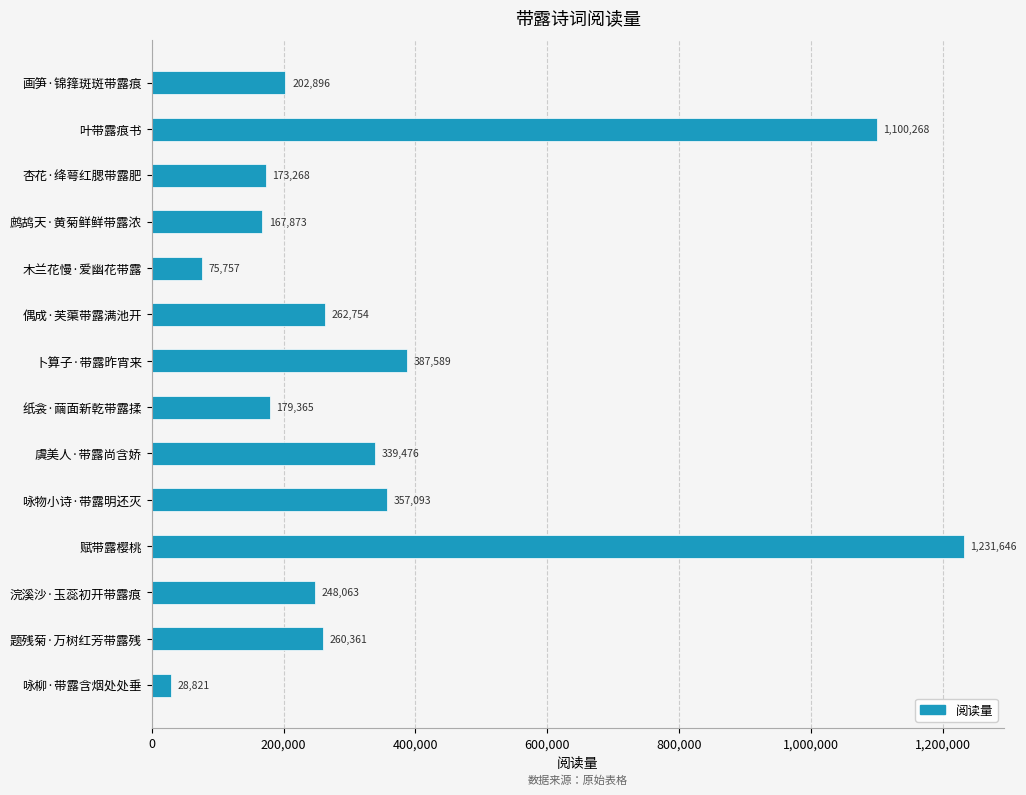

Rank the categories by value from highest to lowest.

赋带露樱桃, 叶带露痕书, 卜算子·带露昨宵来, 咏物小诗·带露明还灭, 虞美人·带露尚含娇, 偶成·芙蕖带露满池开, 题残菊·万树红芳带露残, 浣溪沙·玉蕊初开带露痕, 画笋·锦箨斑斑带露痕, 纸衾·繭面新乾带露揉, 杏花·绛萼红腮带露肥, 鹧鸪天·黄菊鲜鲜带露浓, 木兰花慢·爱幽花带露, 咏柳·带露含烟处处垂